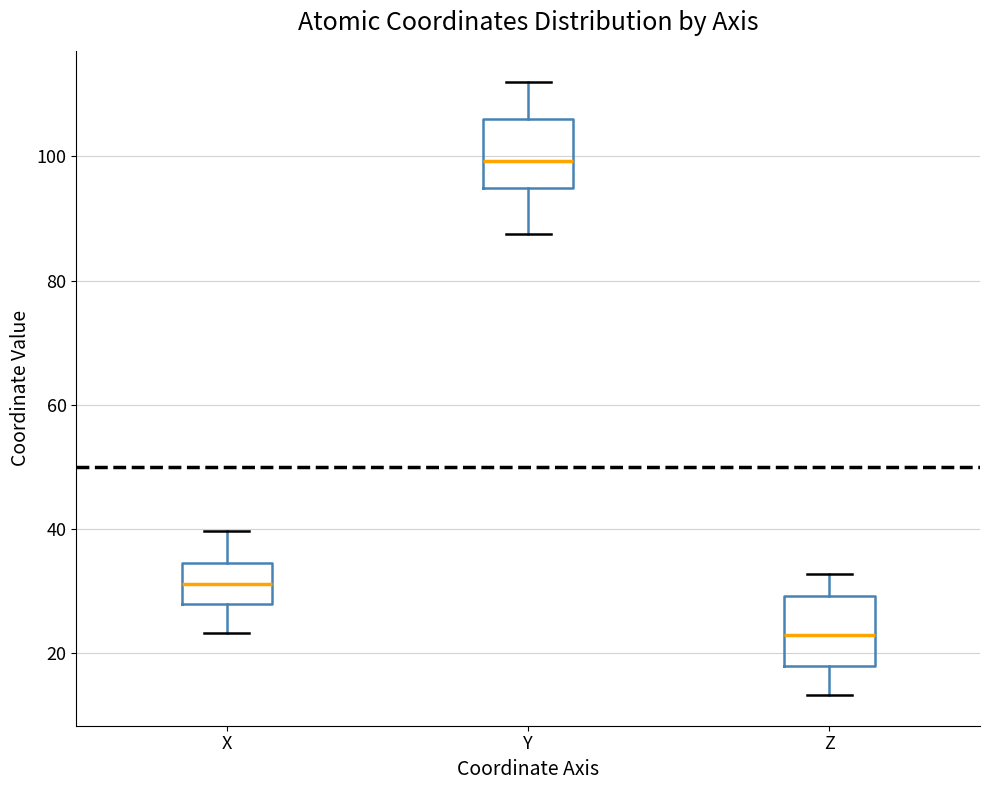

Where is the lower edge of the box for X on the y-axis? The values are not printed on the chart, so give them approximately, as read against the axis.

28